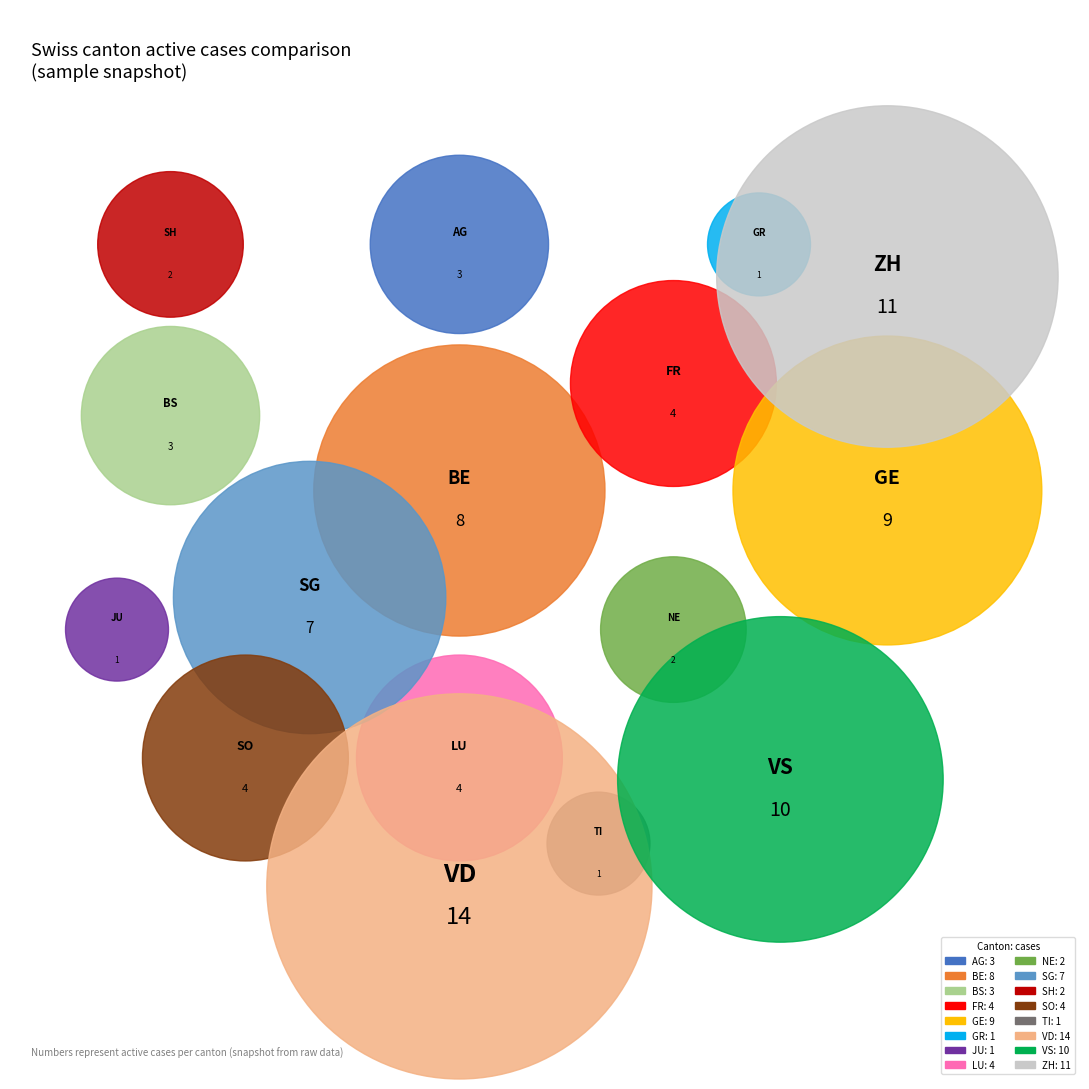

How many segments does this pie chart have?

16